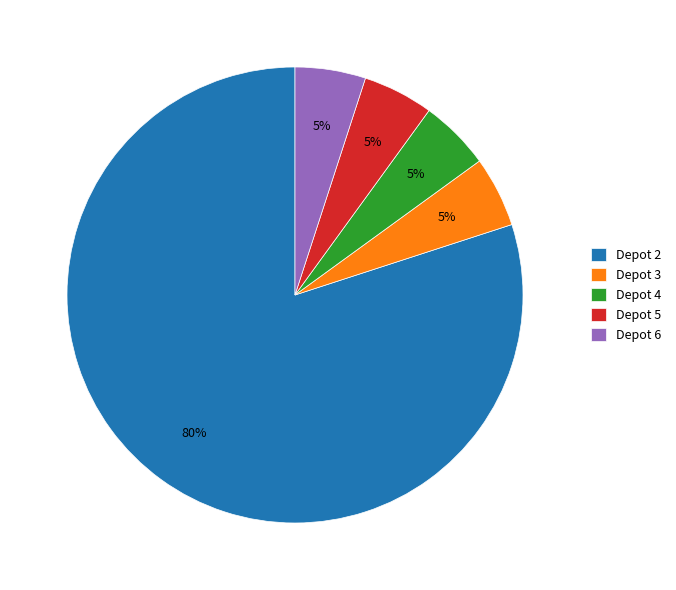

How many segments does this pie chart have?

5